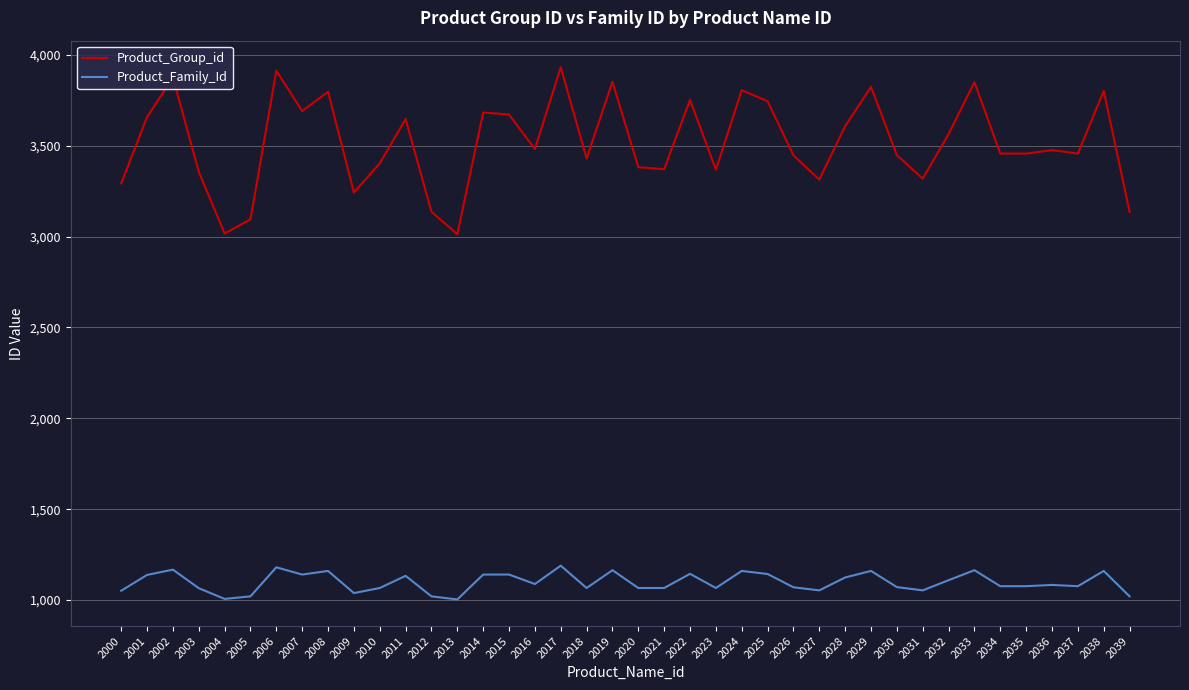

What is the difference between the maximum and second lowest values in the Product_Group_id series?

915